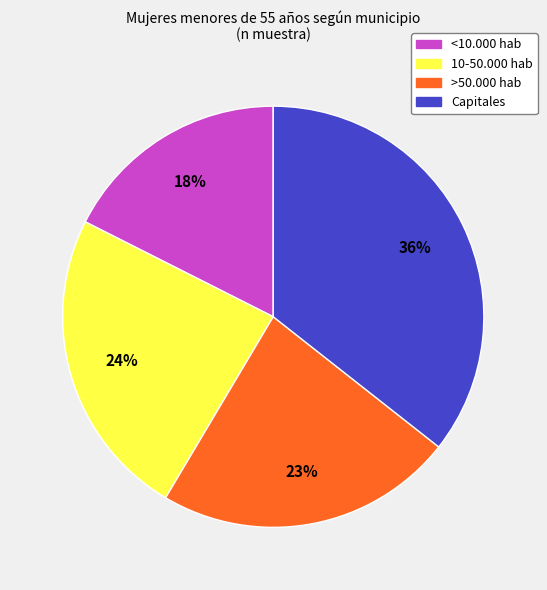

What is the smallest slice in the pie chart?

<10.000 hab